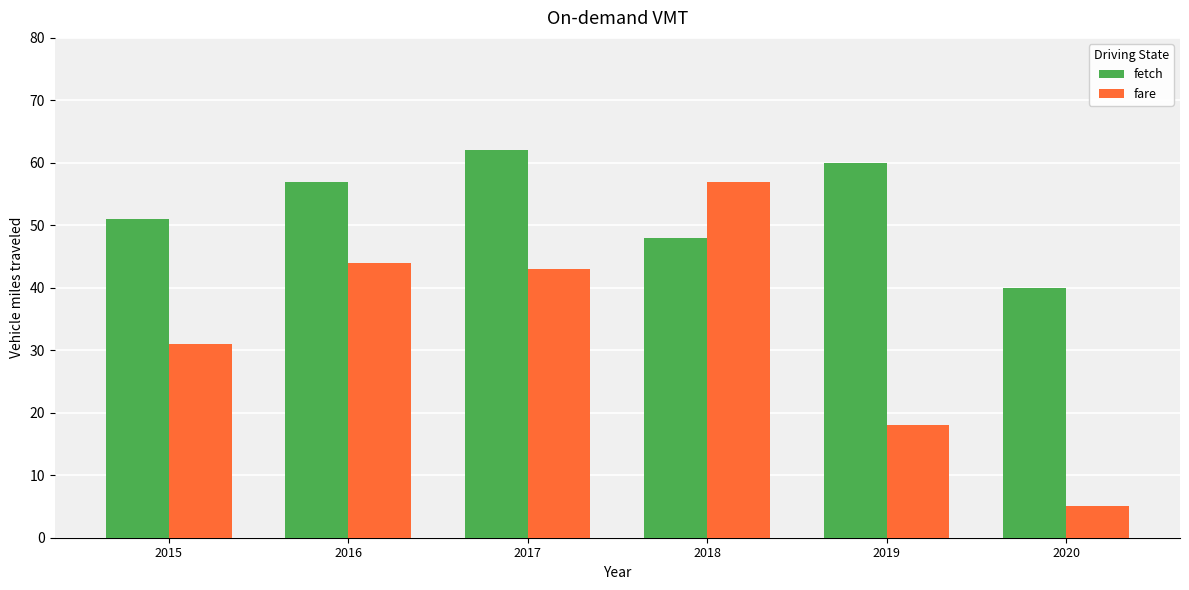

What is the value of the fetch bar at the 4th from the left?

48